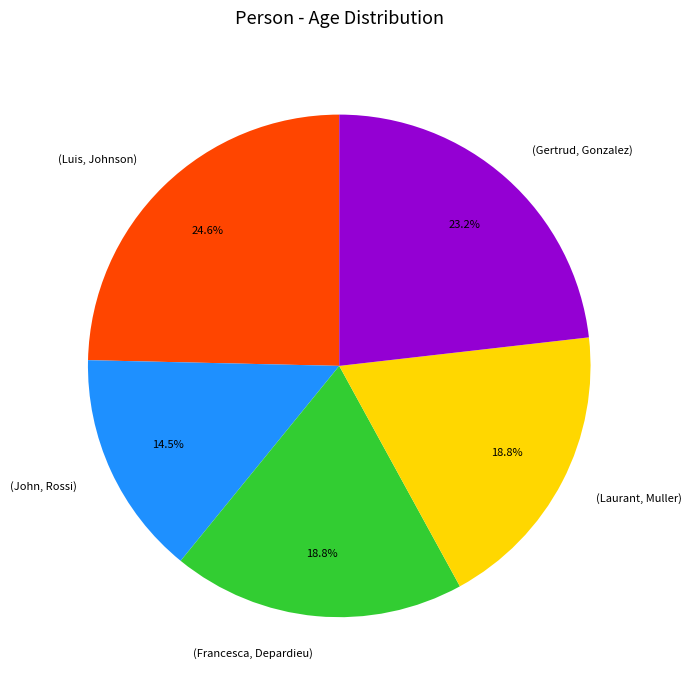

Is there any slice that represents more than half of the pie?

No